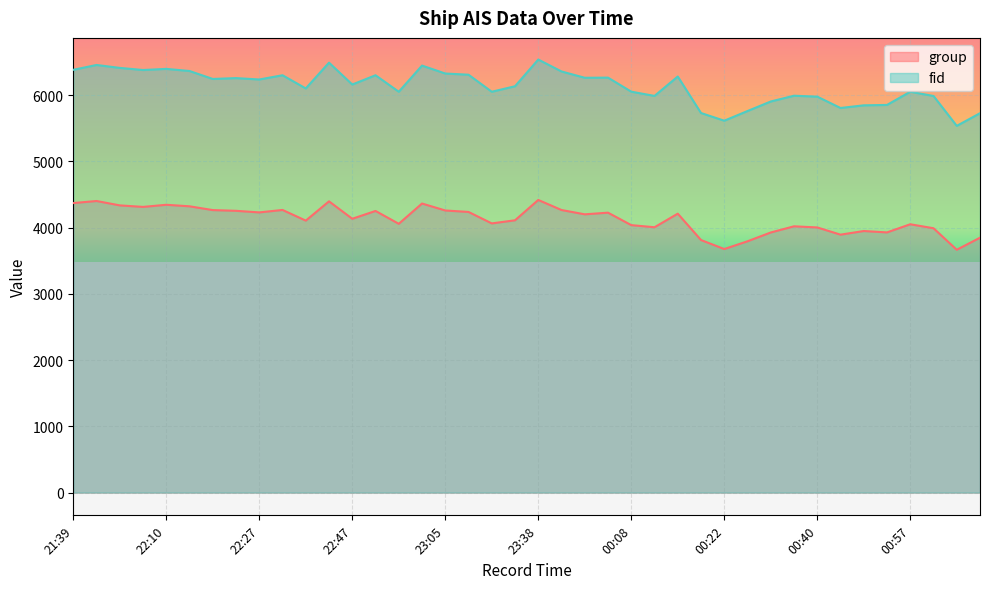

True or false: fid and group intersect in this chart.

False